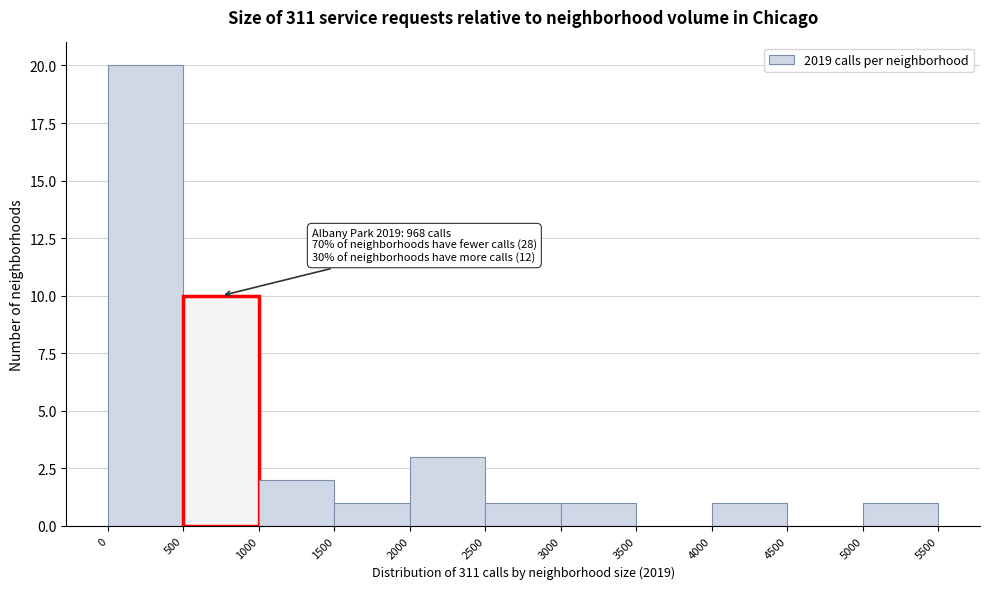

Which range on the x-axis has the tallest bar?

0 to 500